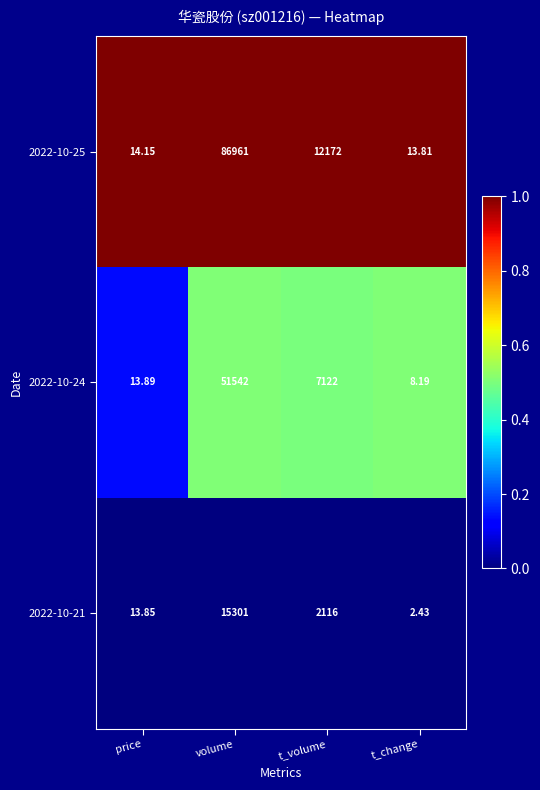

At which label does 2022-10-24 reach its minimum?

t_change